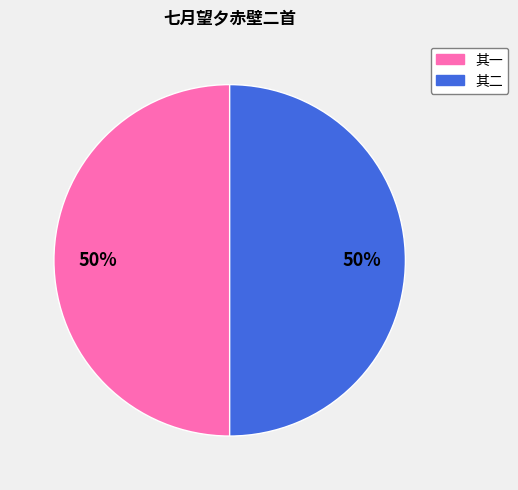

Do 其一 and 其二 together represent more than half of the pie?

Yes